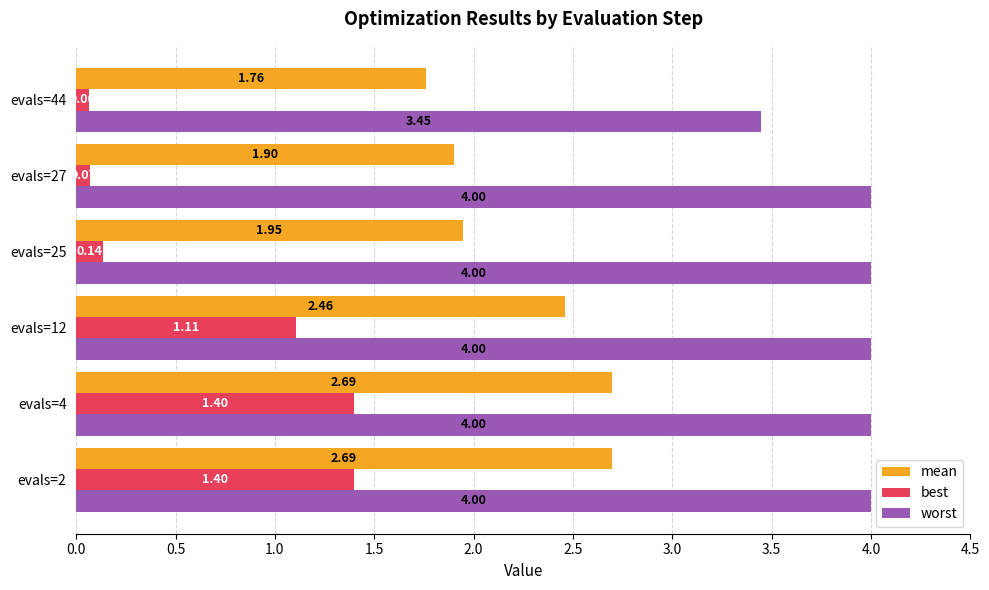

Rank the series at evals=25 from highest to lowest value.

worst, mean, best